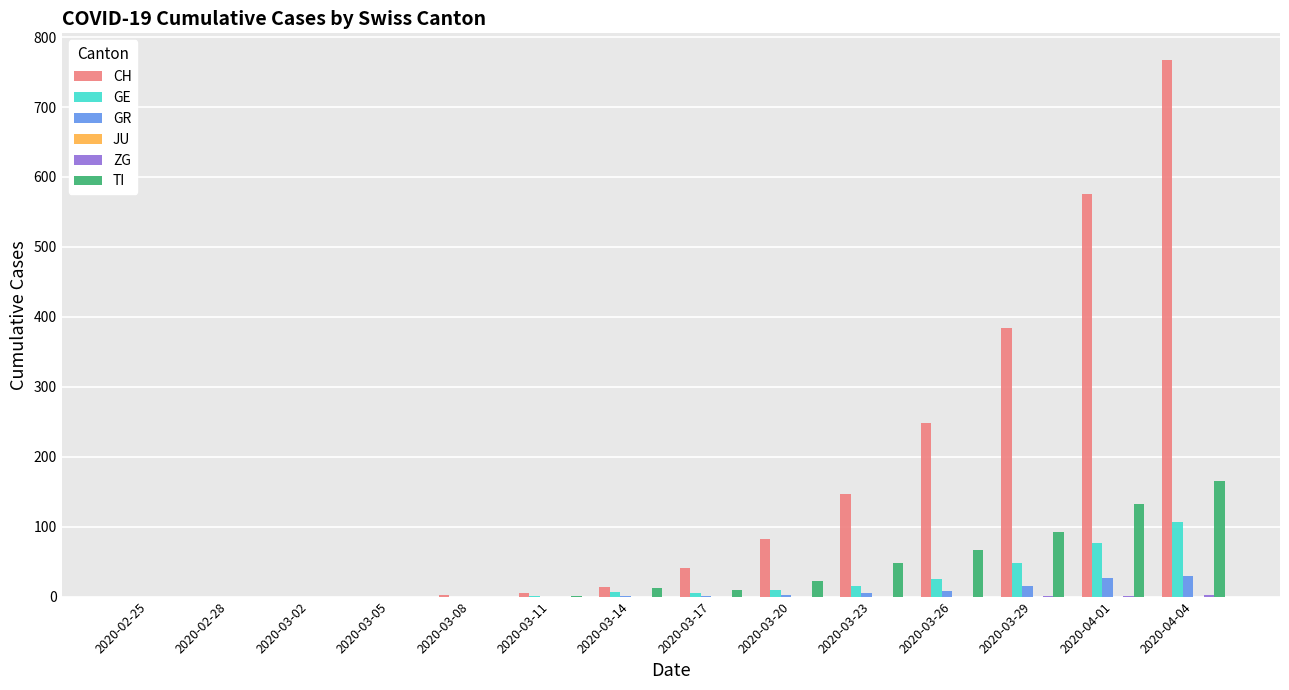

Which series has the largest total across all categories?

CH